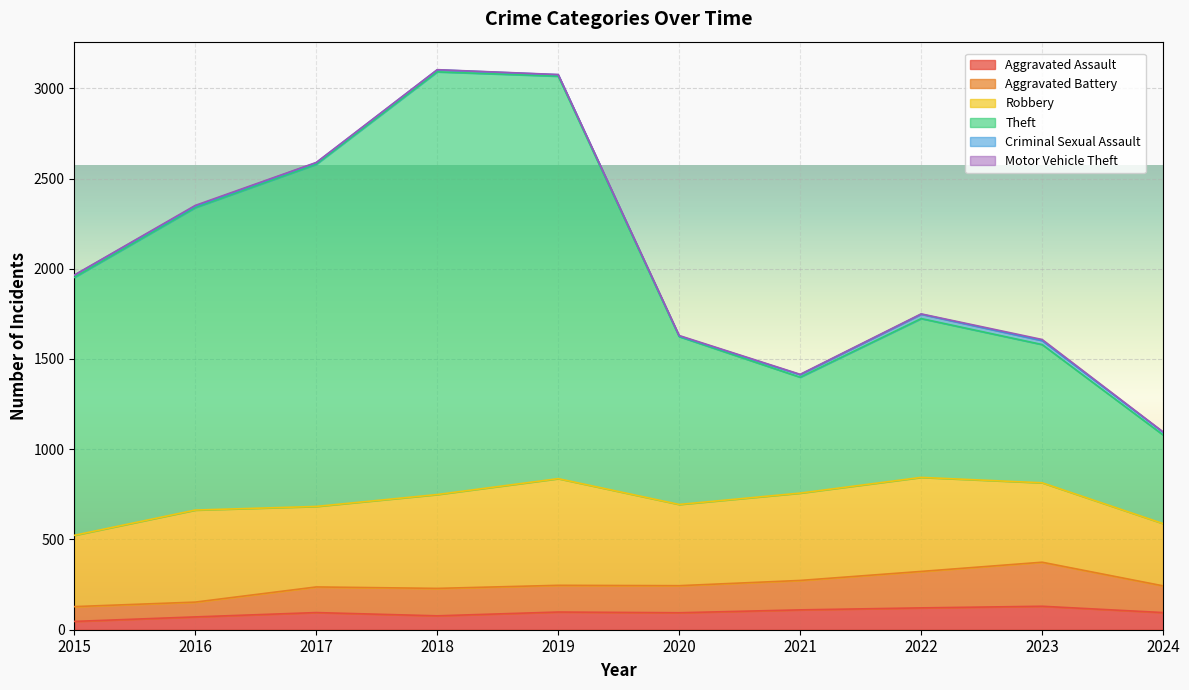

True or false: Theft and Aggravated Assault intersect in this chart.

False